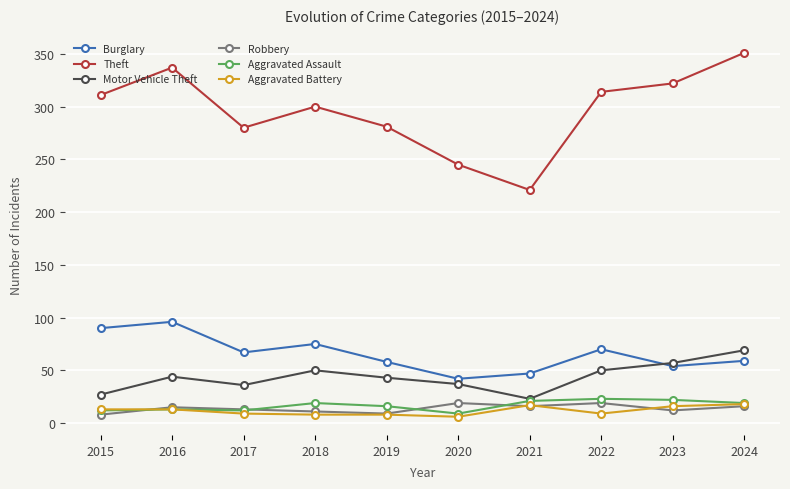

The Aggravated Battery series shows 6 at 2020. True or false?

True